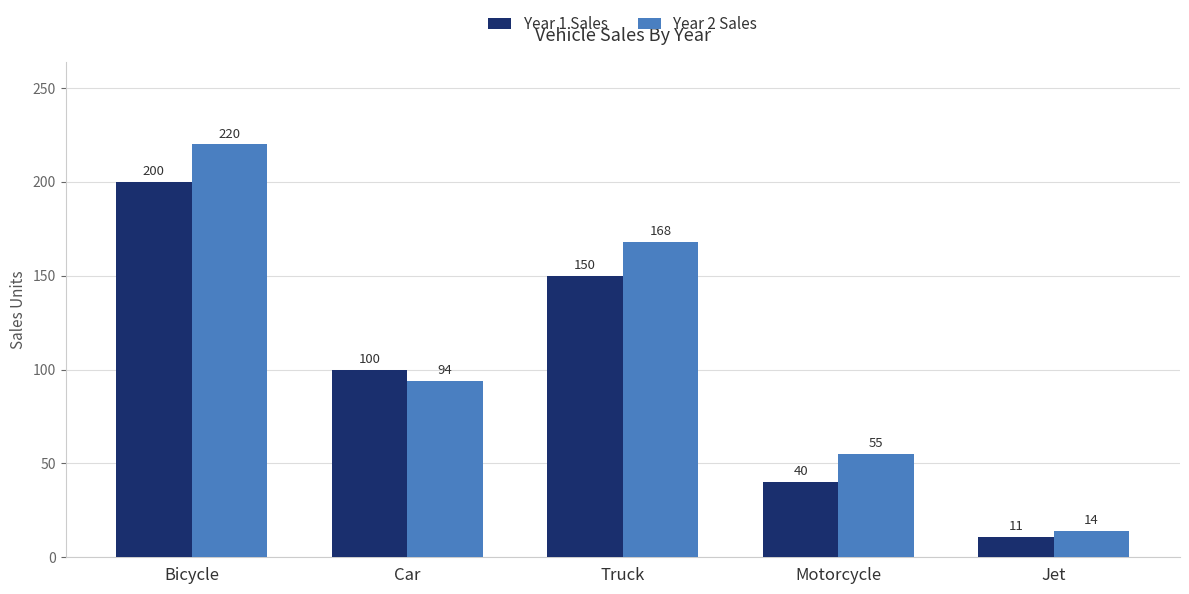

What is the difference between the highest and lowest values at Jet?

3